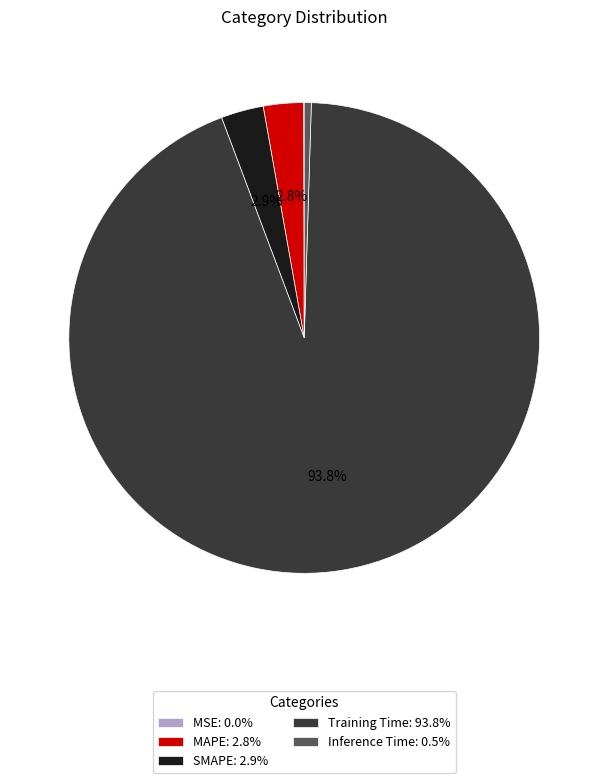

Combined, do MAPE: 2.8% and Inference Time: 0.5% account for over 50%?

No